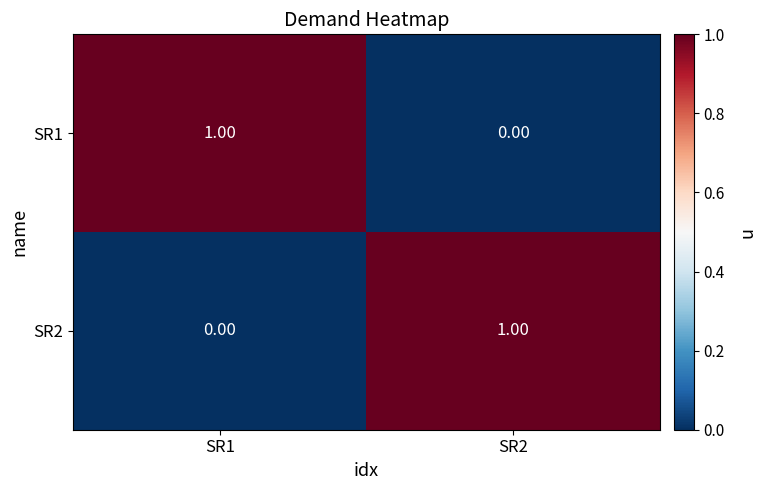

List the labels in order of SR2 value, largest first.

SR2, SR1